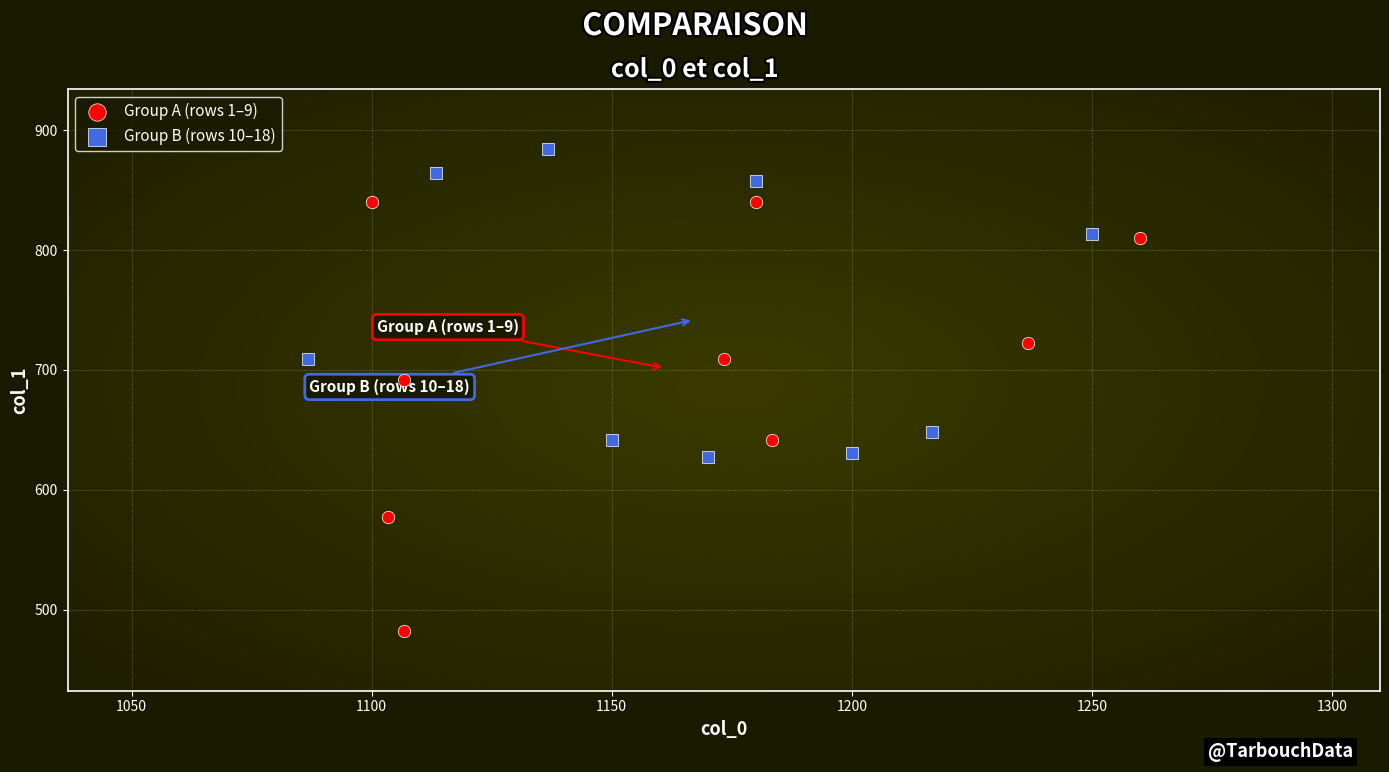

Which series has the largest Y range (max minus min)?

Group A (rows 1–9)